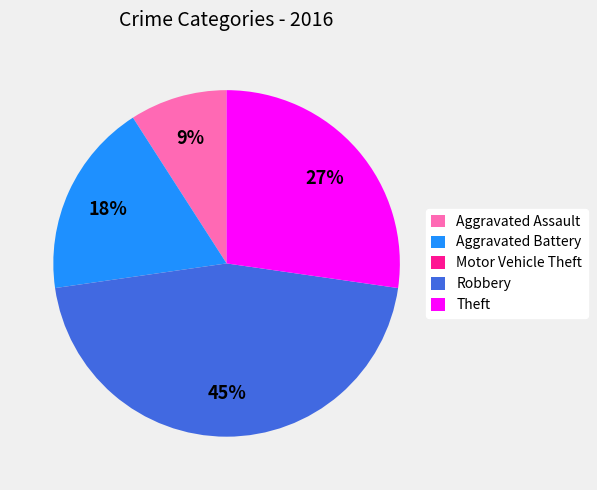

Which has a higher value, Robbery or Aggravated Battery?

Robbery